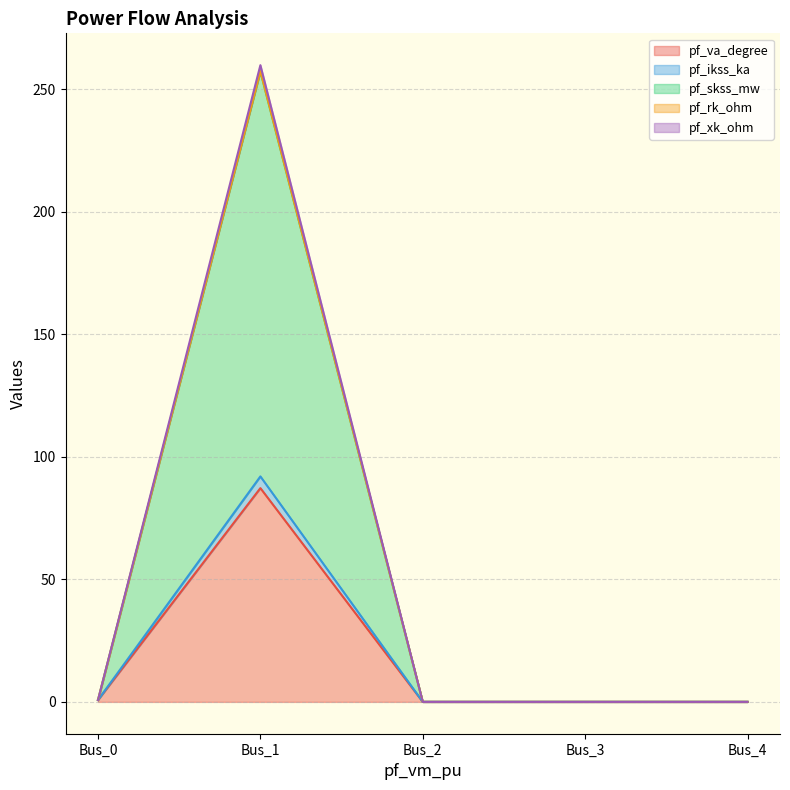

At which label is pf_skss_mw closest to 128?

Bus_0